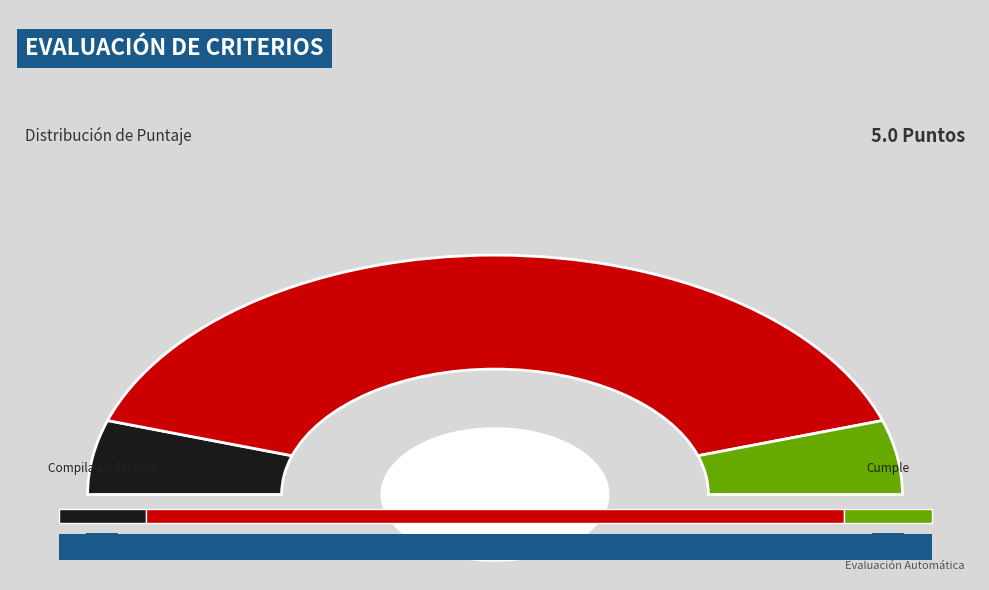

How many segments does this pie chart have?

3